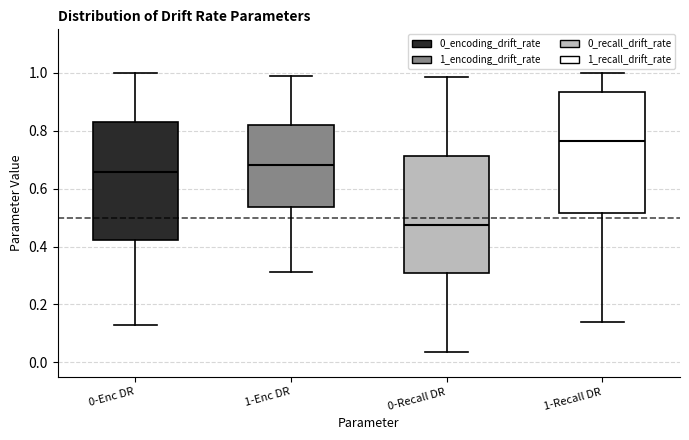

Where does the lower whisker of the box for 1-Recall DR end on the y-axis? The values are not printed on the chart, so give them approximately, as read against the axis.

0.14